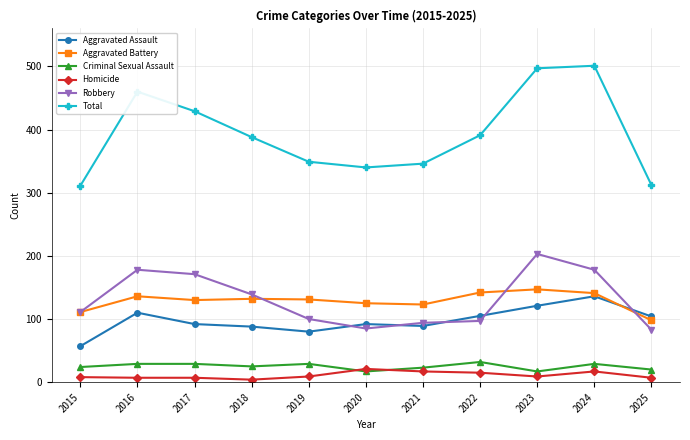

True or false: Homicide has a value of 7 at 2016.

True